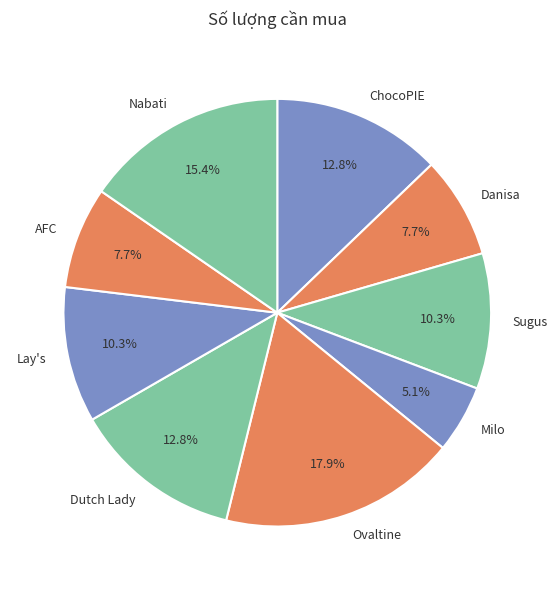

To the nearest percent, what is the difference between the largest and smallest slice percentages?

13%